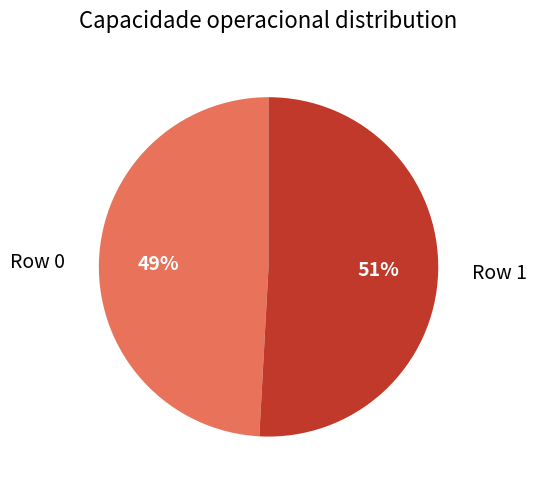

Does any single category account for the majority?

Yes